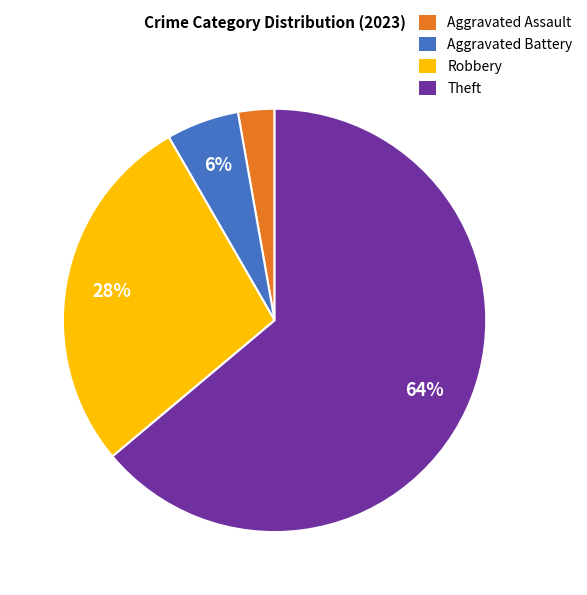

Which category accounts for the majority?

Theft